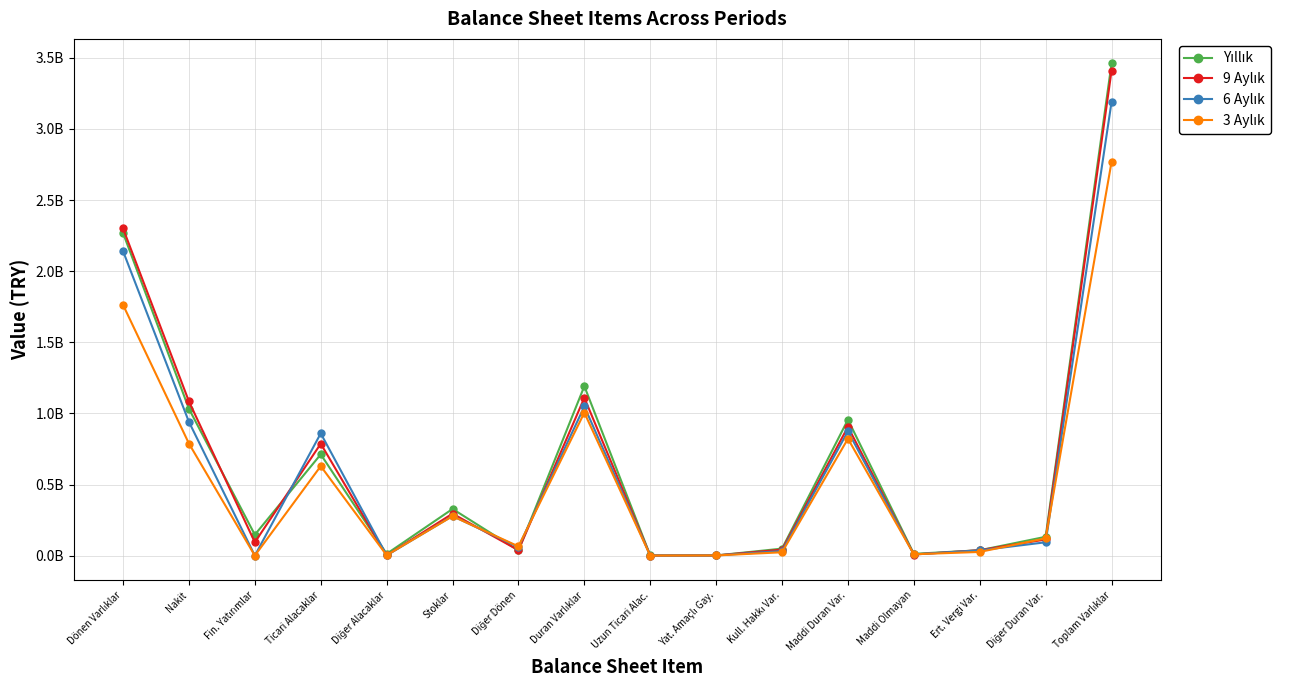

Which category has the lowest value in the Yıllık series?

Yat. Amaçlı Gay.